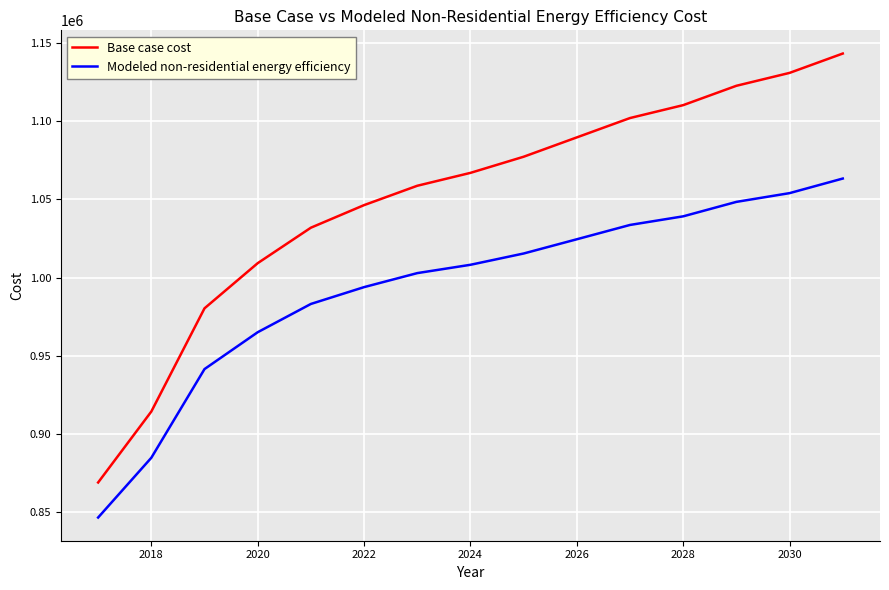

List the series in order of their peak value, highest first.

Base case cost, Modeled non-residential energy efficiency